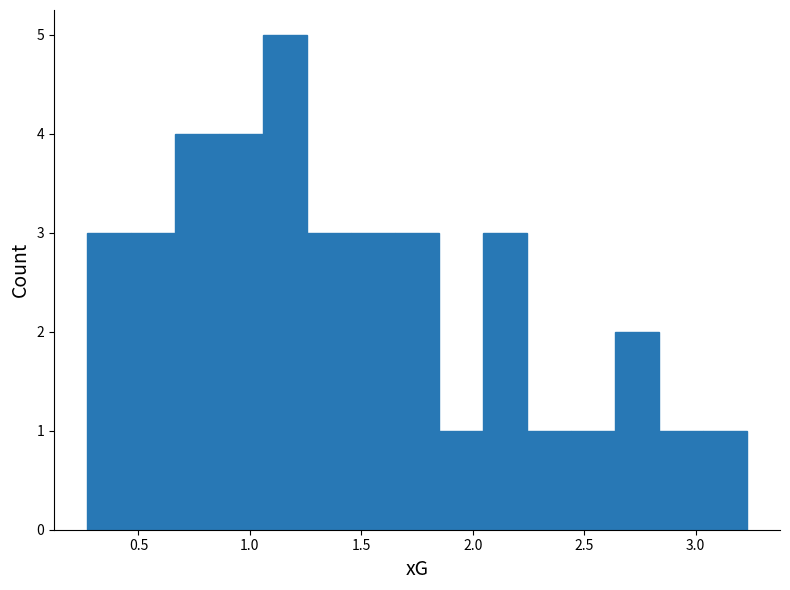

Around what value on the x-axis is the tallest bar? Give the approximate position of its centre, as read against the axis.

1.15